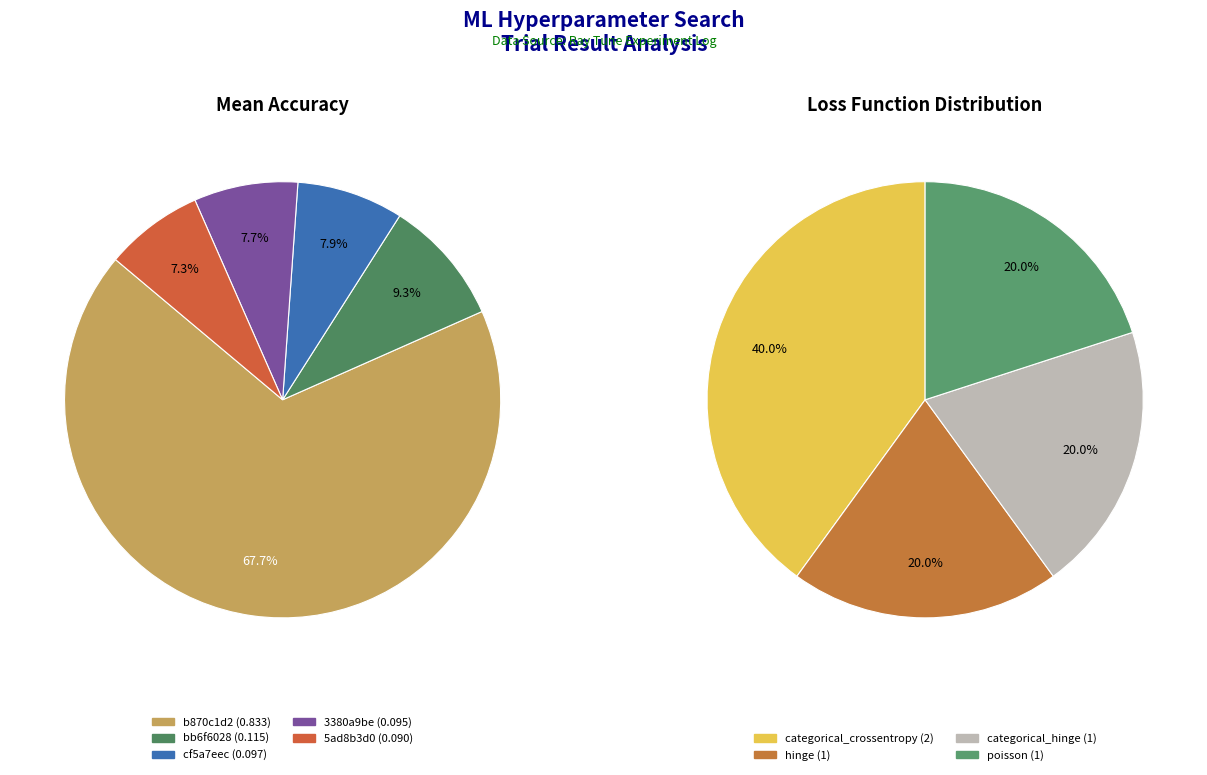

To the nearest percent, what percentage of the pie is 5ad8b3d0?

7%